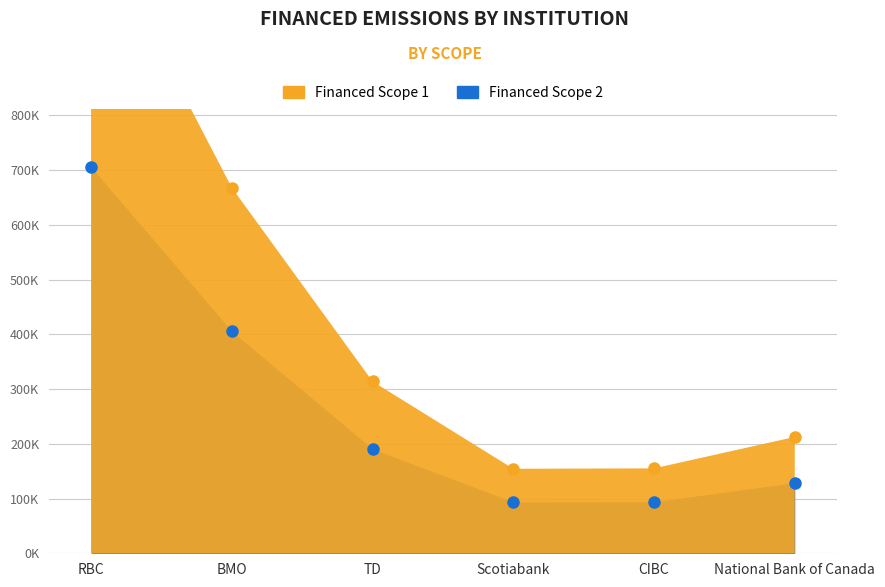

How many interior local valleys does the Financed Scope 1 series have?

1